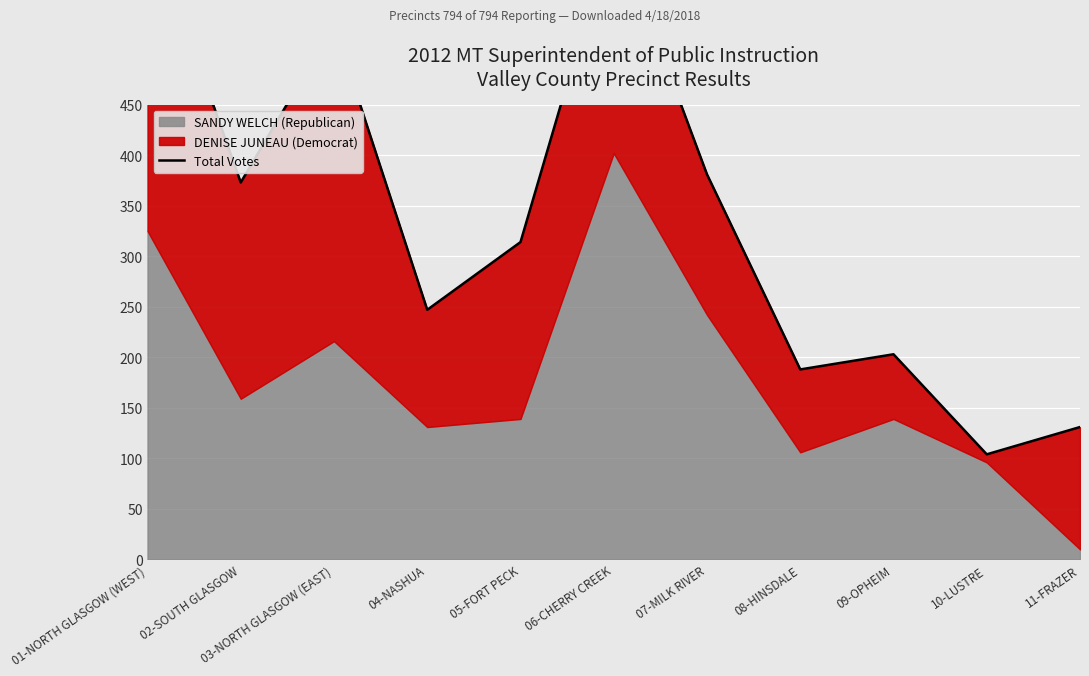

What is the greatest value displayed?

633